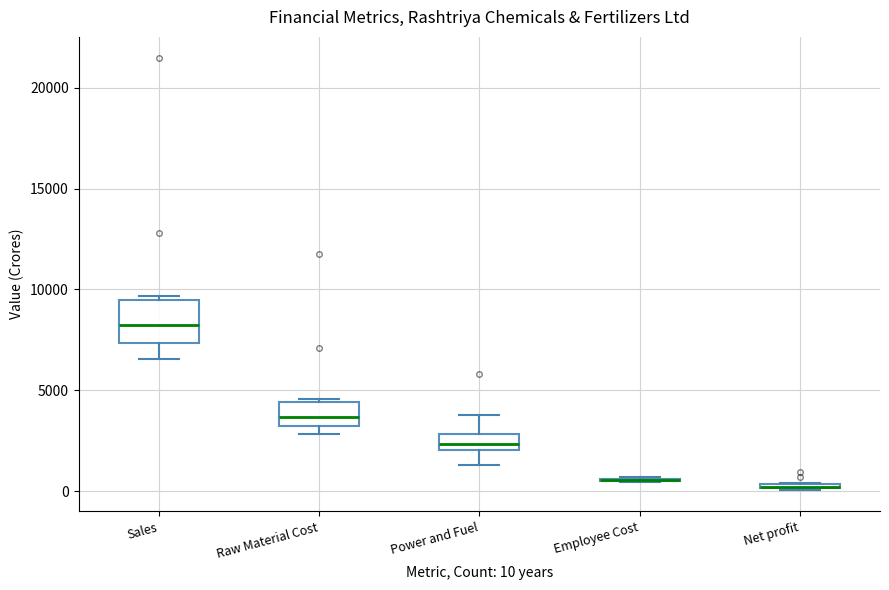

Which box is the tallest, from its lower edge to its upper edge?

Sales